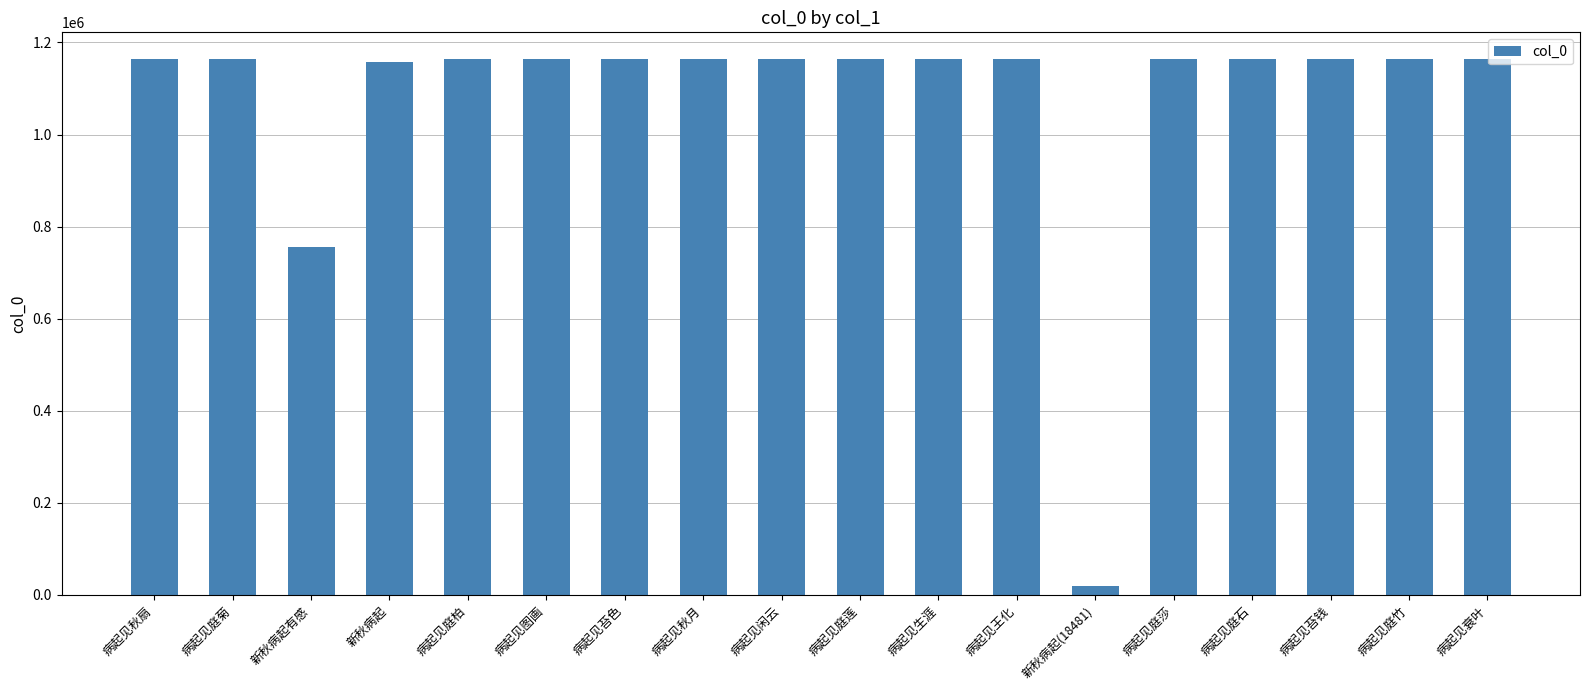

Approximately how many times larger is the value at 病起见衰叶 compared to 新秋病起有感?

1.5